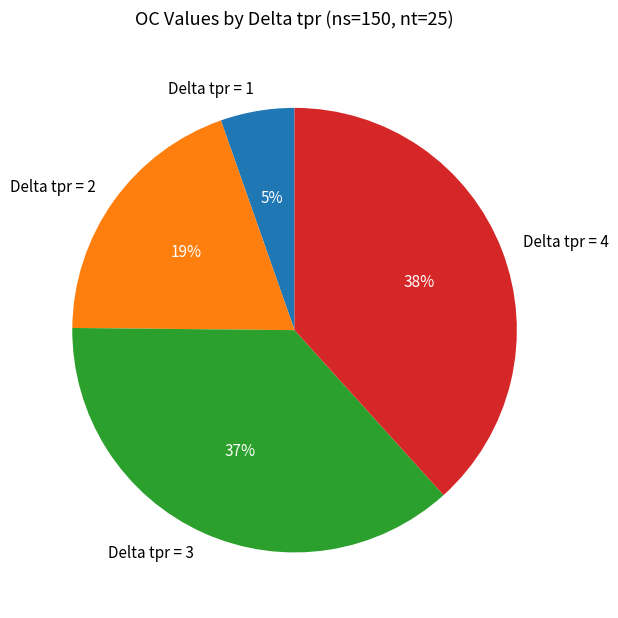

Combined, do Delta tpr = 1 and Delta tpr = 4 account for over 50%?

No